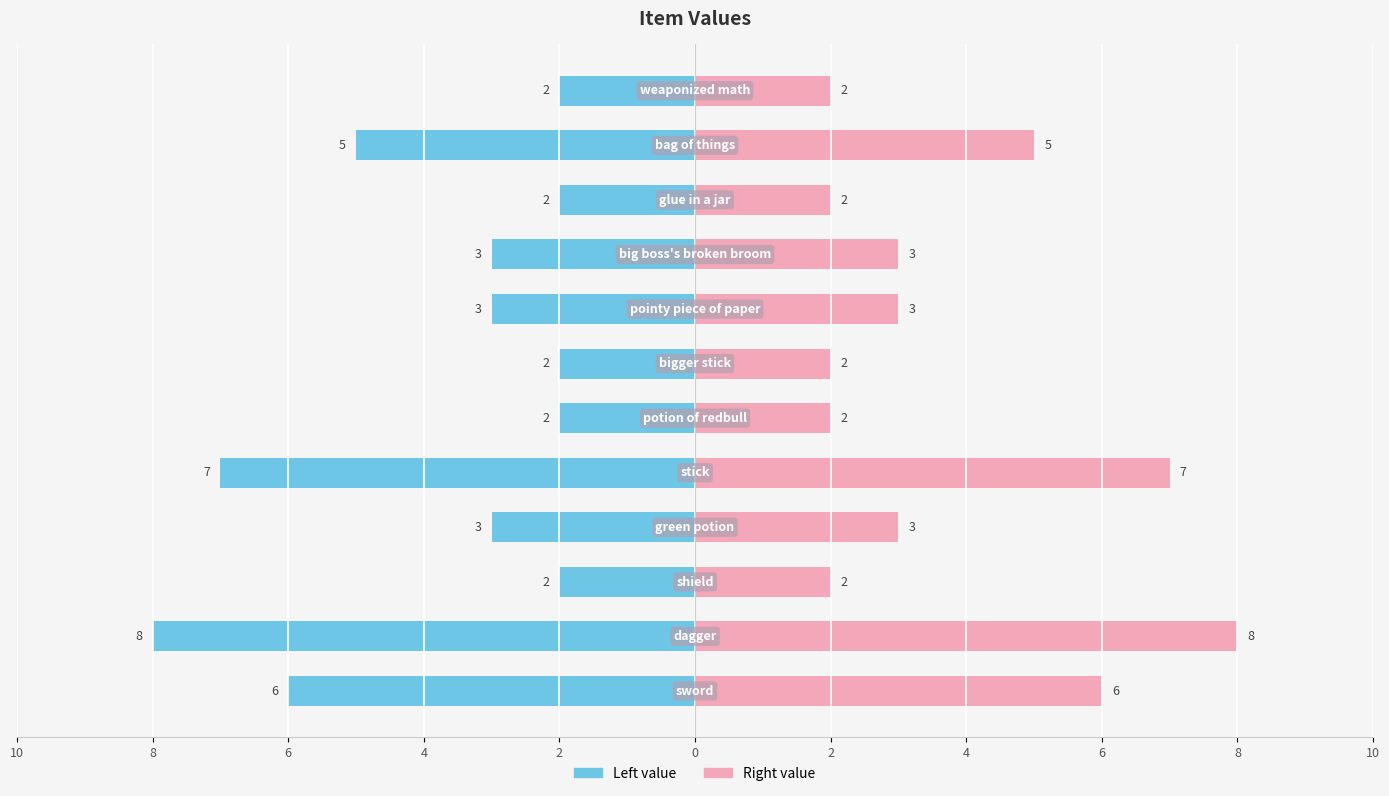

How many values in the col_0 (right) series are below 3?

5